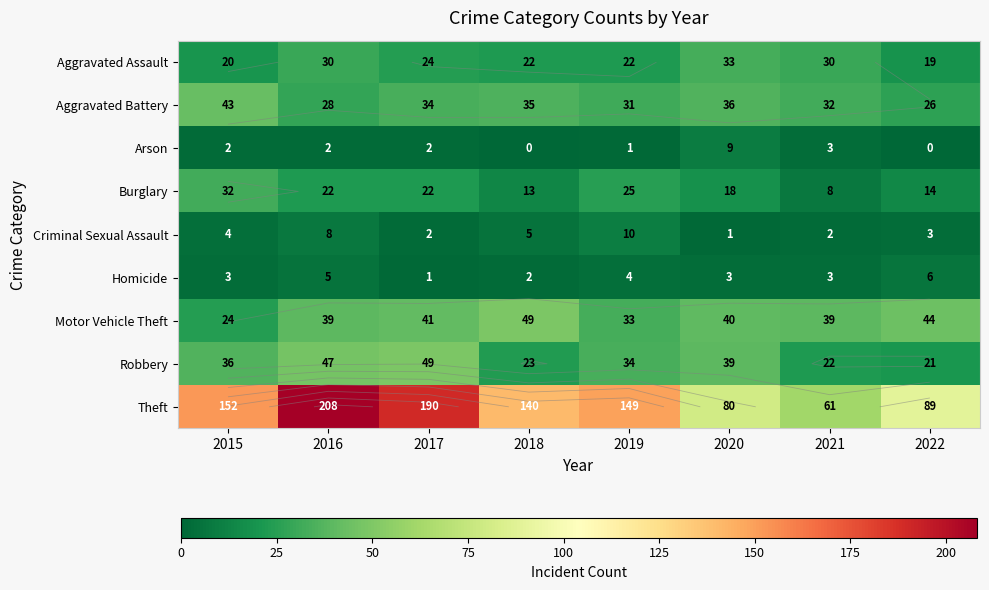

How many data points in Criminal Sexual Assault are above 4?

3